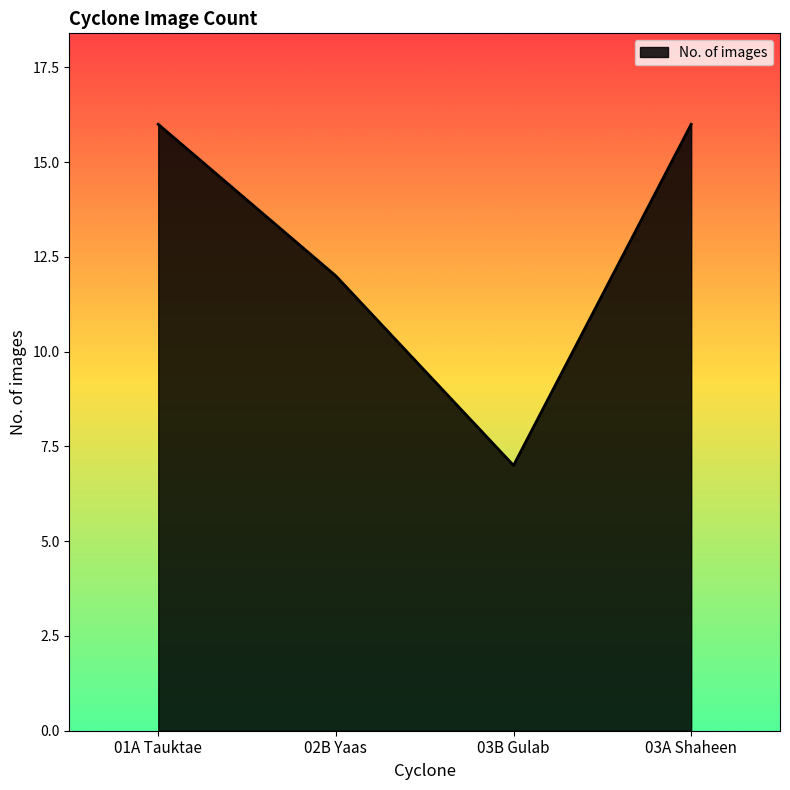

How many distinct data groups are displayed?

1